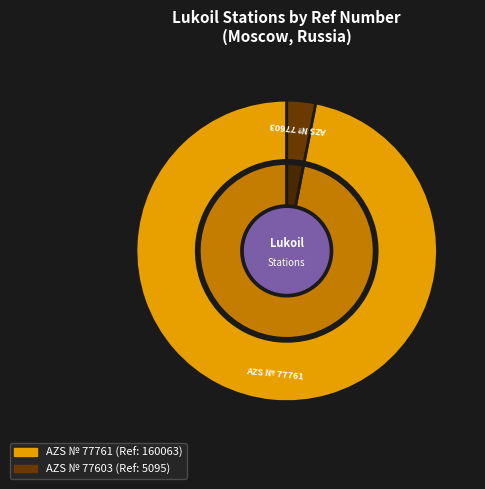

To the nearest percent, what portion does AZS № 77603 represent?

3%